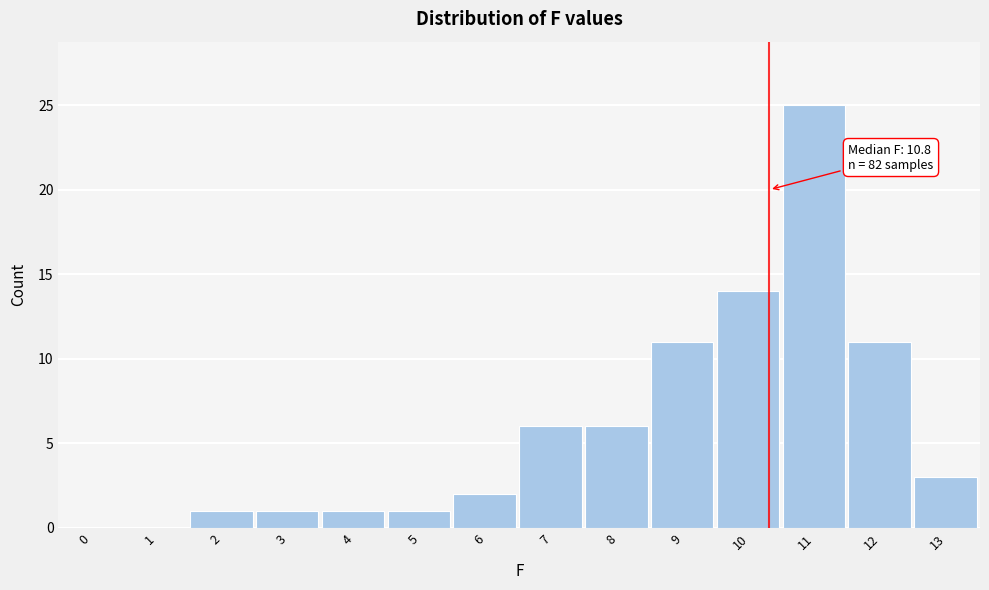

Reading right to left, transcribe all the data shown in this chart.

13=3	12=11	11=25	10=14	9=11	8=6	7=6	6=2	5=1	4=1	3=1	2=1	1=0	0=0